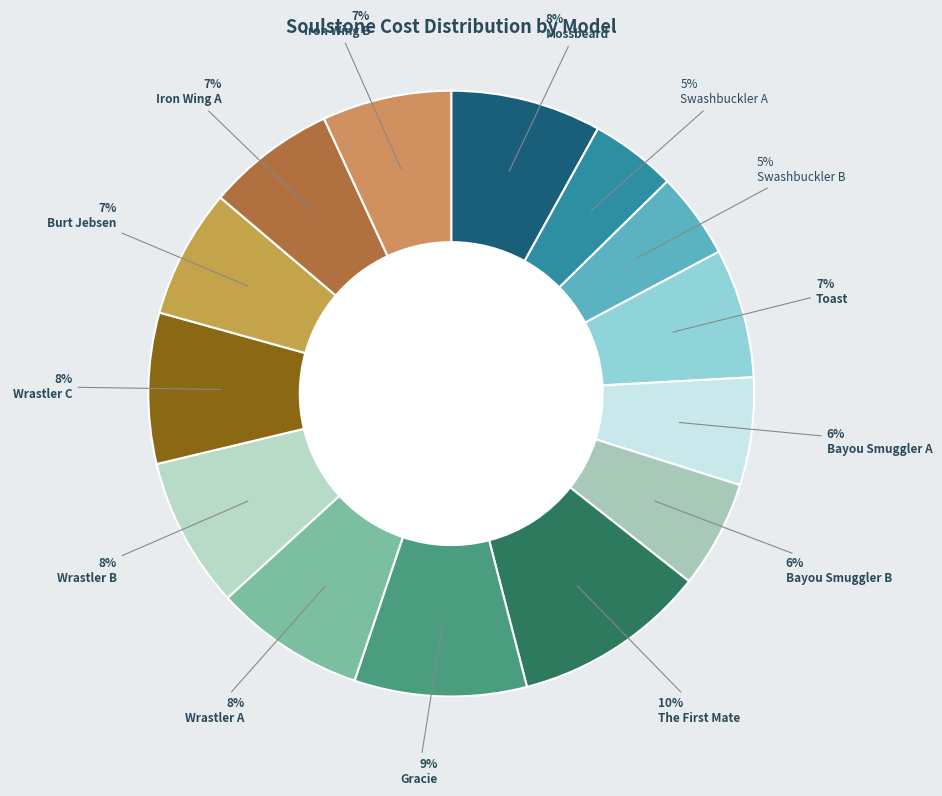

Is Wrastler C the majority of the pie?

No